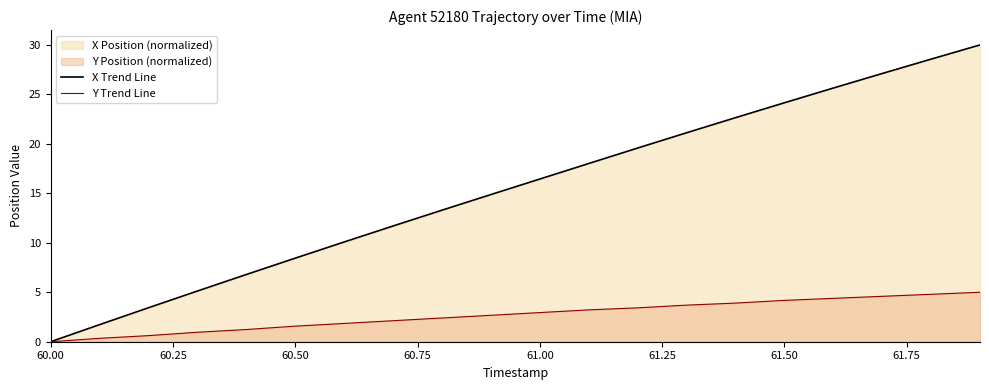

Rank the series by their average value, from highest to lowest.

X Trend Line, Y Trend Line